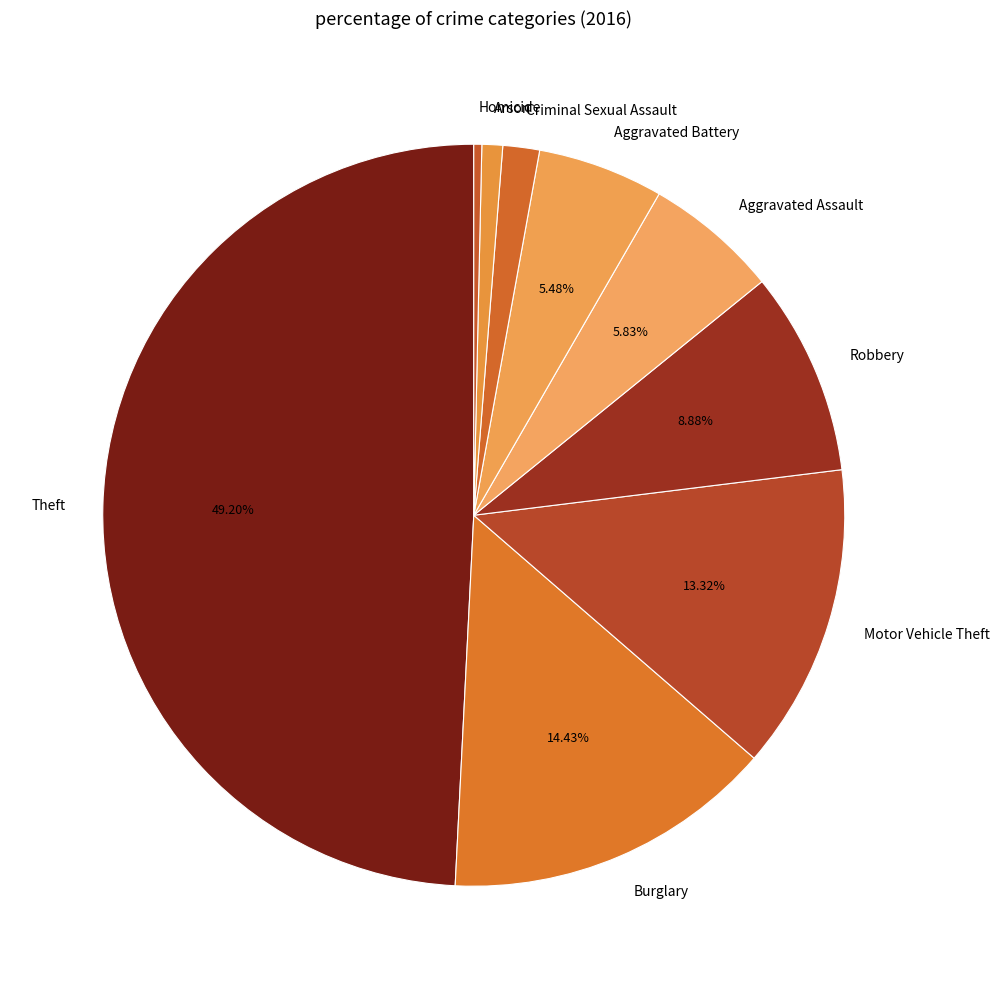

Which category has the smallest portion of the pie?

Homicide